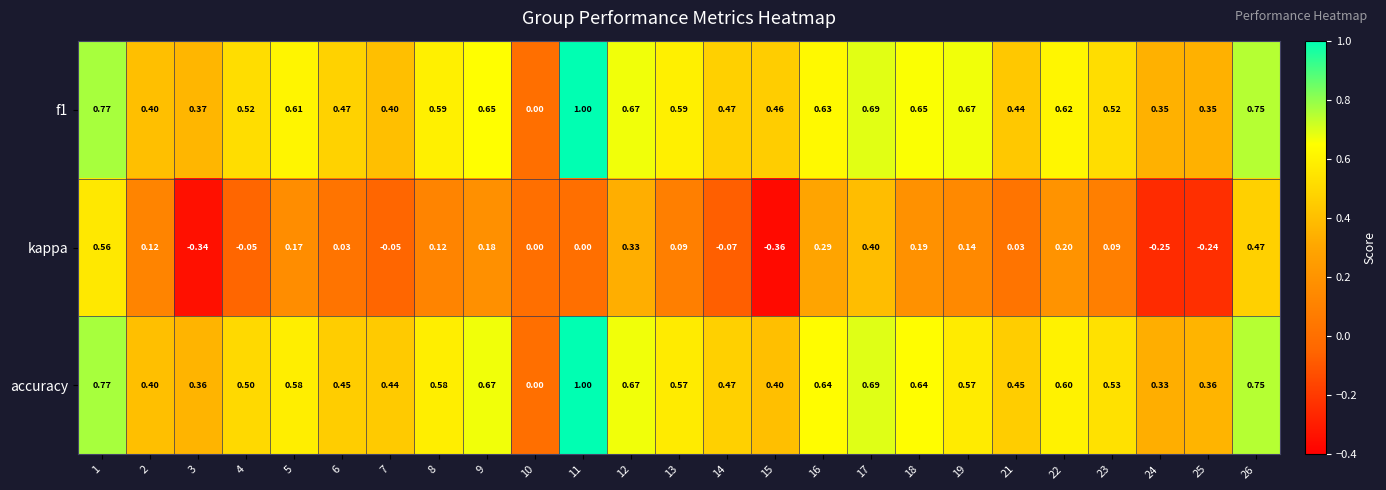

At which category is the sum across all series the highest?

1